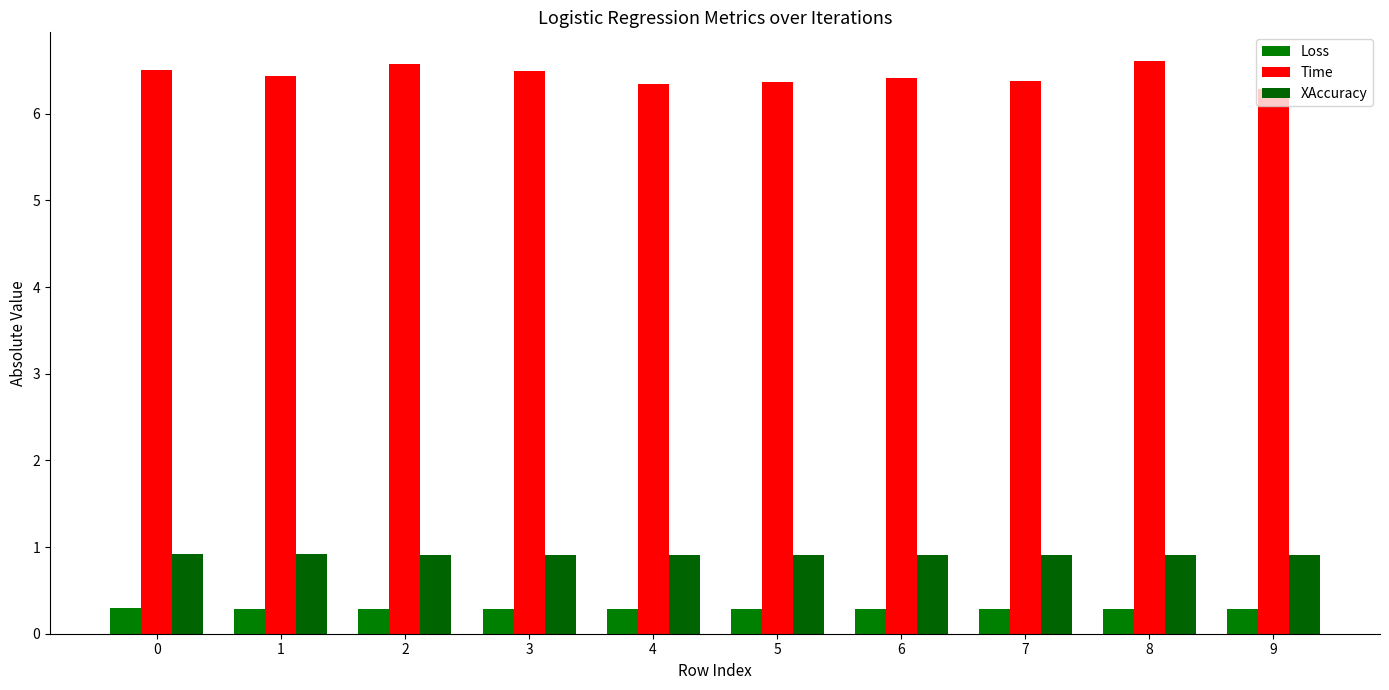

Is the value of Time at 1 greater than the value of XAccuracy at 8?

Yes